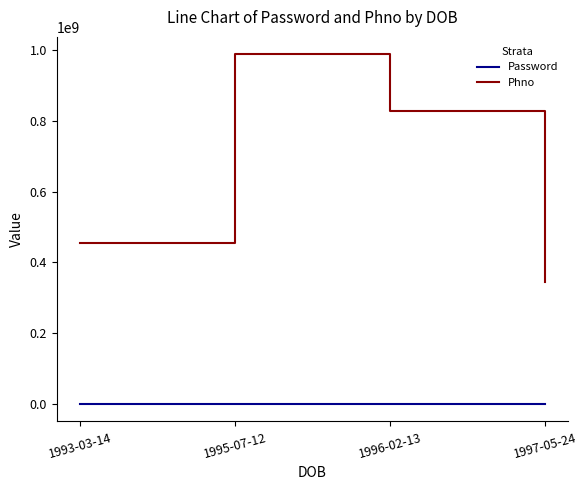

Is the value of Password at 1997-05-24 greater than the value of Phno at 1996-02-13?

No